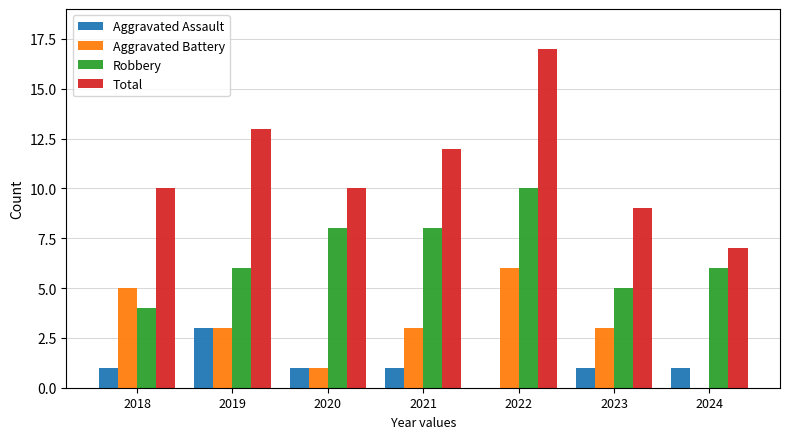

What is the maximum value shown in the chart?

17